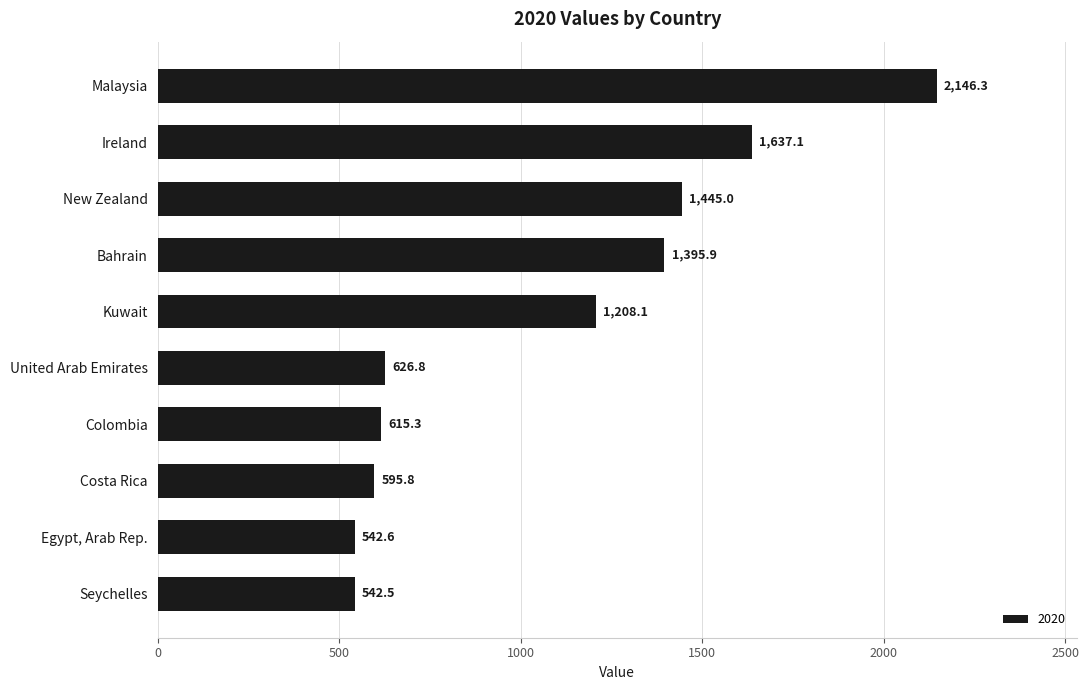

List the labels in order of value, largest first.

Malaysia, Ireland, New Zealand, Bahrain, Kuwait, United Arab Emirates, Colombia, Costa Rica, Egypt, Arab Rep., Seychelles